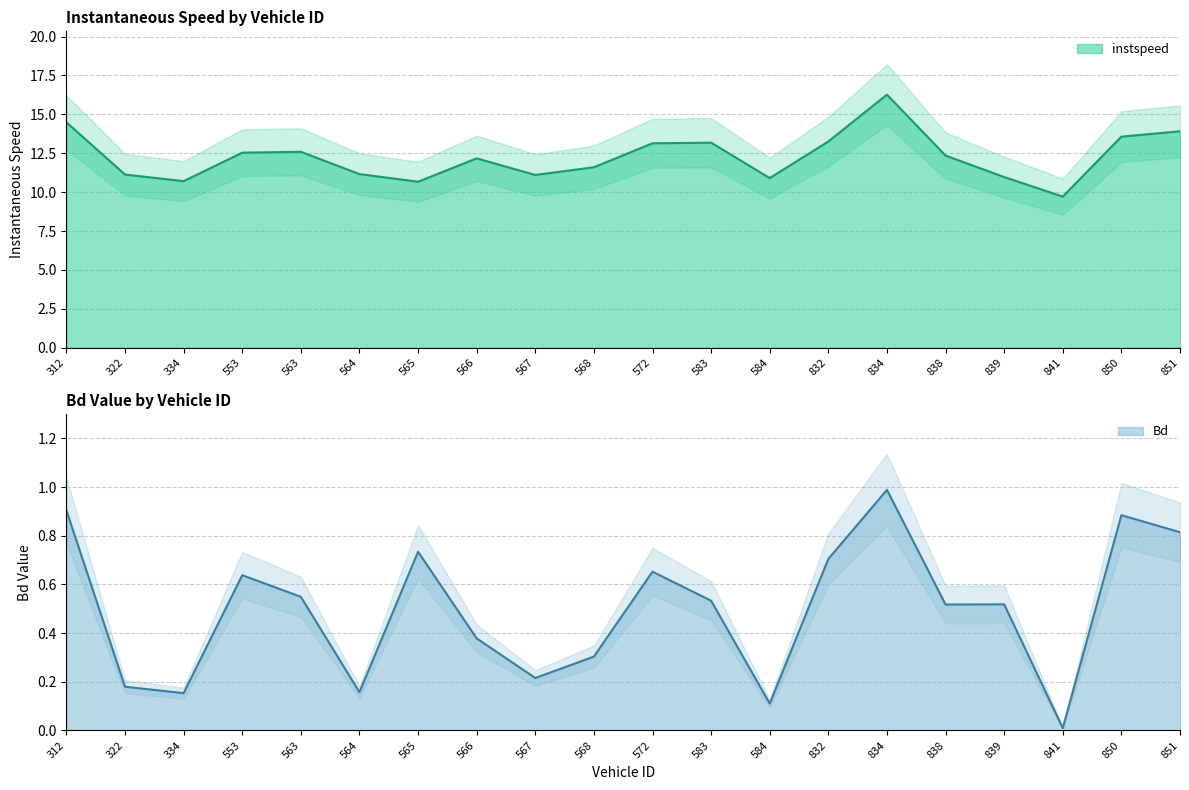

How many data points in instspeed are above 12?

11